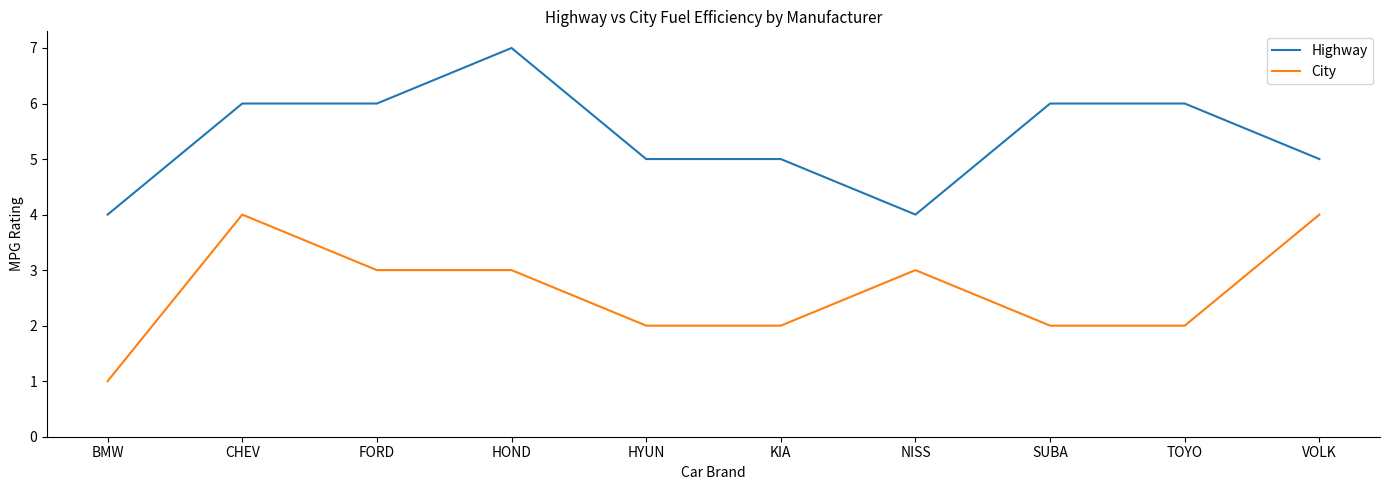

What is the minimum value shown in the chart?

1